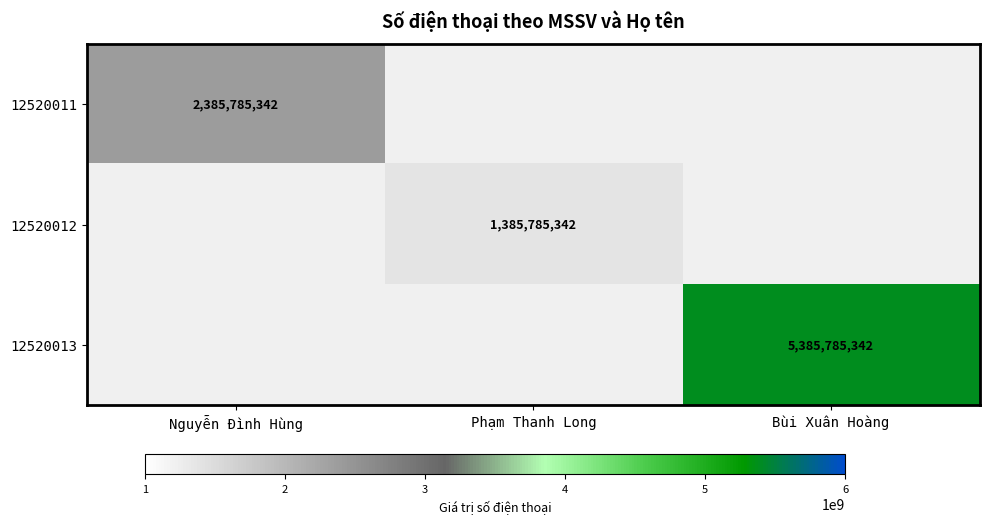

True or false: 12520013 has a value of 5385785342 at Bùi Xuân Hoàng.

True